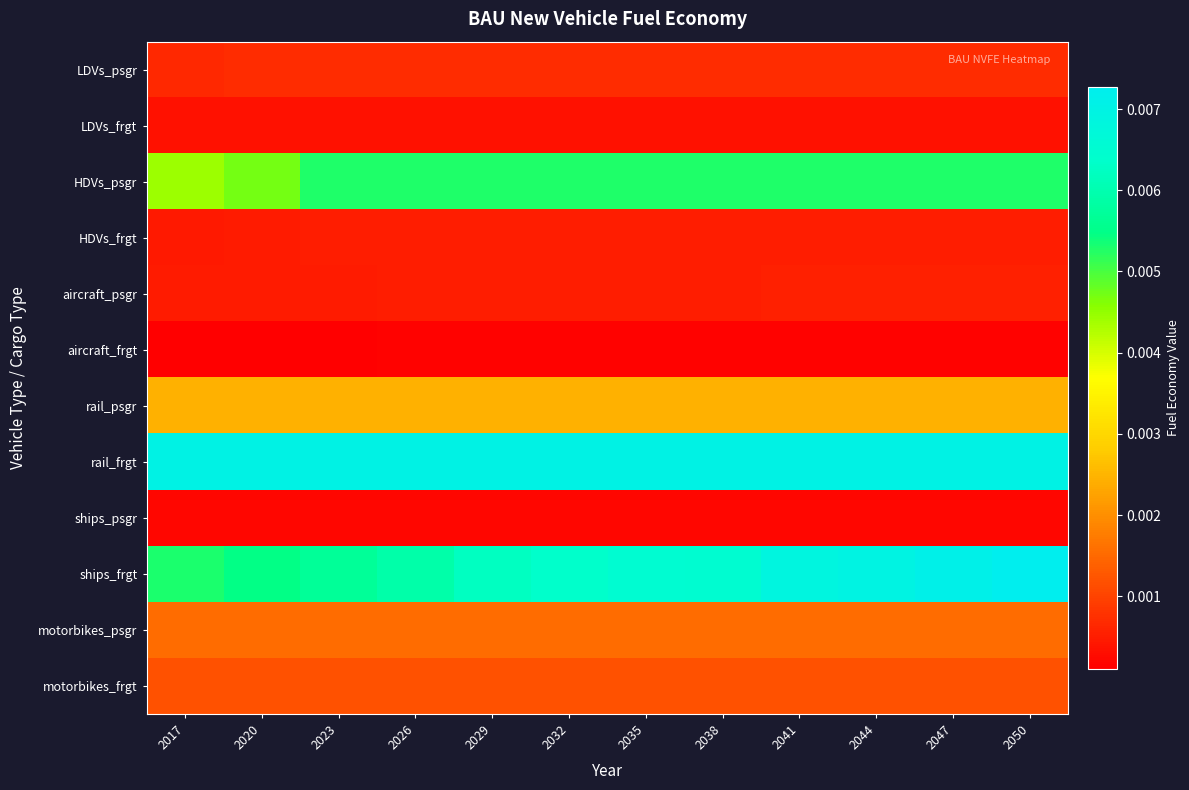

At 2035, list the series in order from smallest to largest.

aircraft_frgt, ships_psgr, LDVs_frgt, aircraft_psgr, HDVs_frgt, LDVs_psgr, motorbikes_frgt, motorbikes_psgr, rail_psgr, HDVs_psgr, ships_frgt, rail_frgt